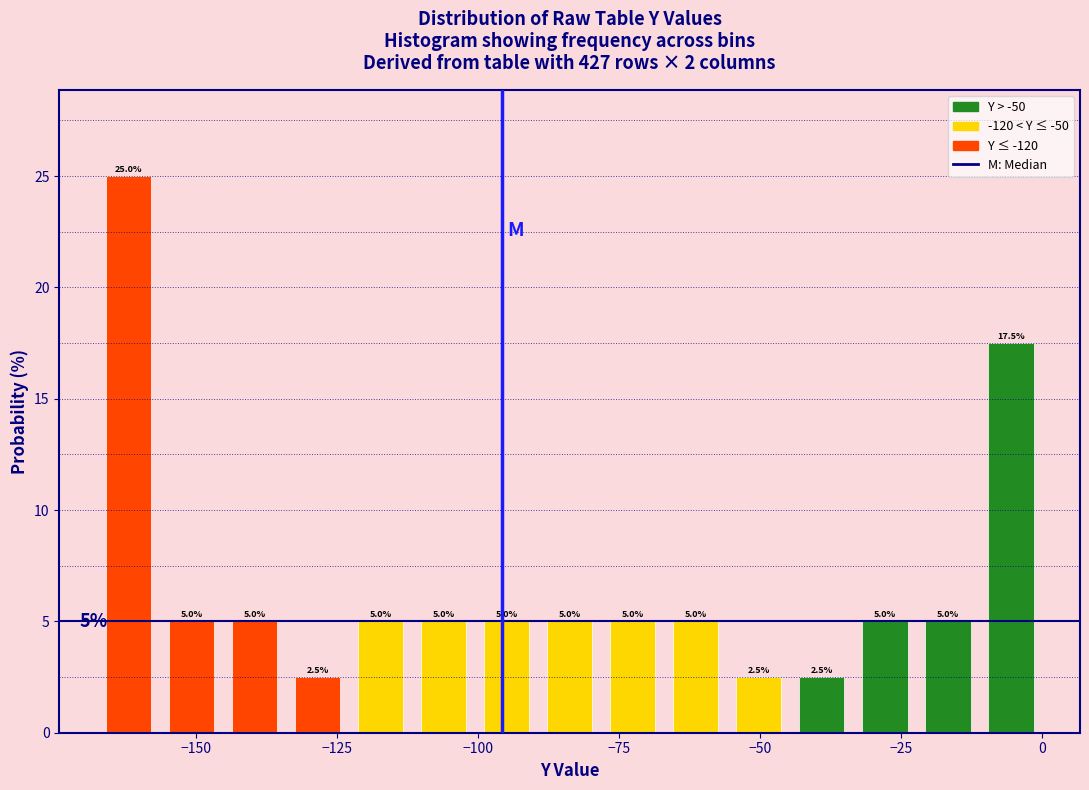

Around what value on the x-axis is the tallest bar? Give the approximate position of its centre, as read against the axis.

-160